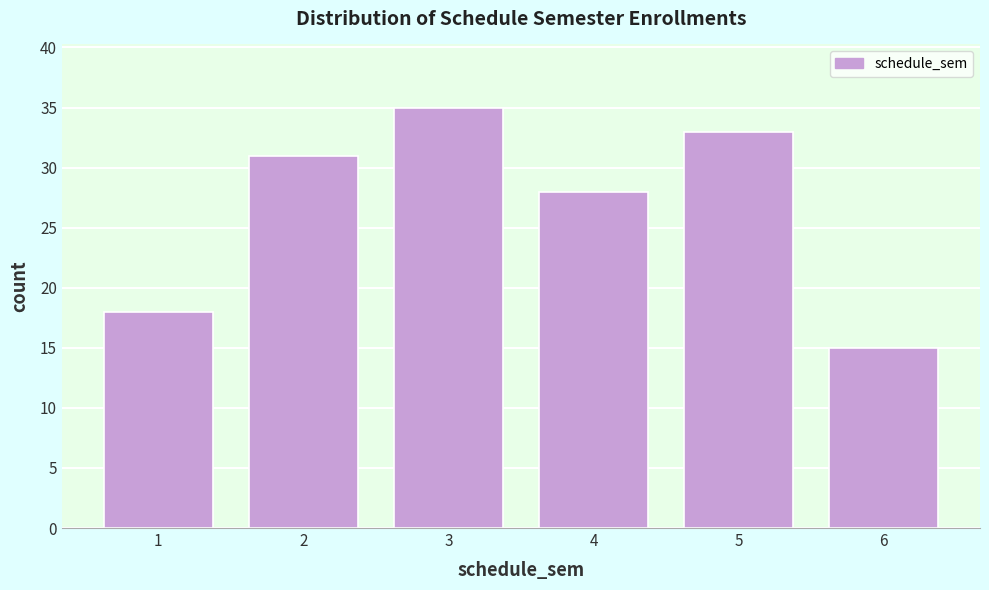

Reading right to left, list all the values displayed in this chart.

15	33	28	35	31	18